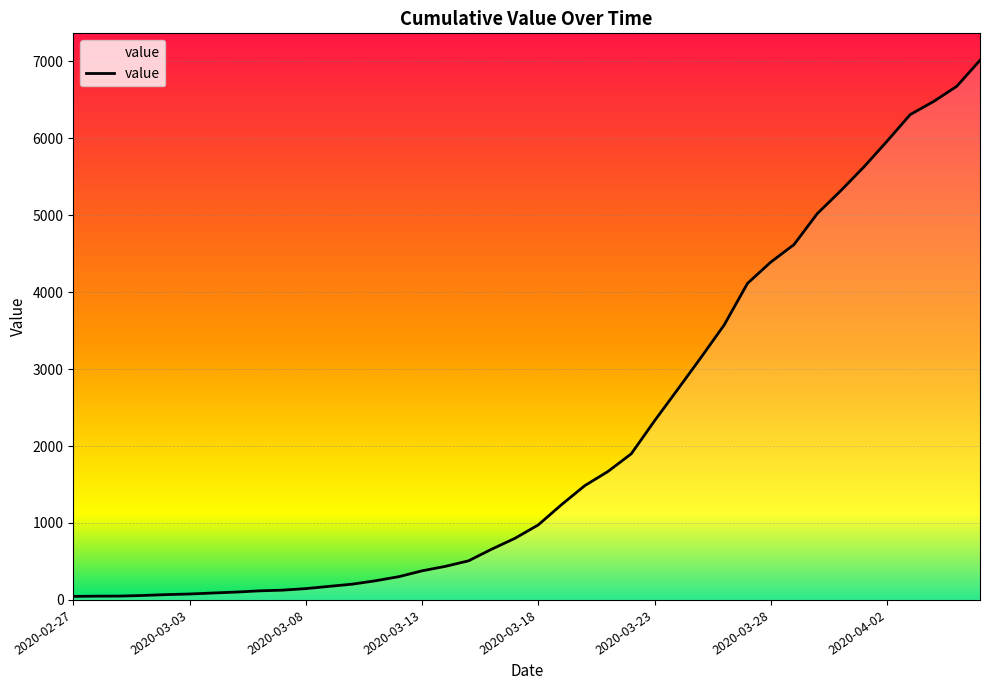

What is the difference between the maximum and minimum values?

6967